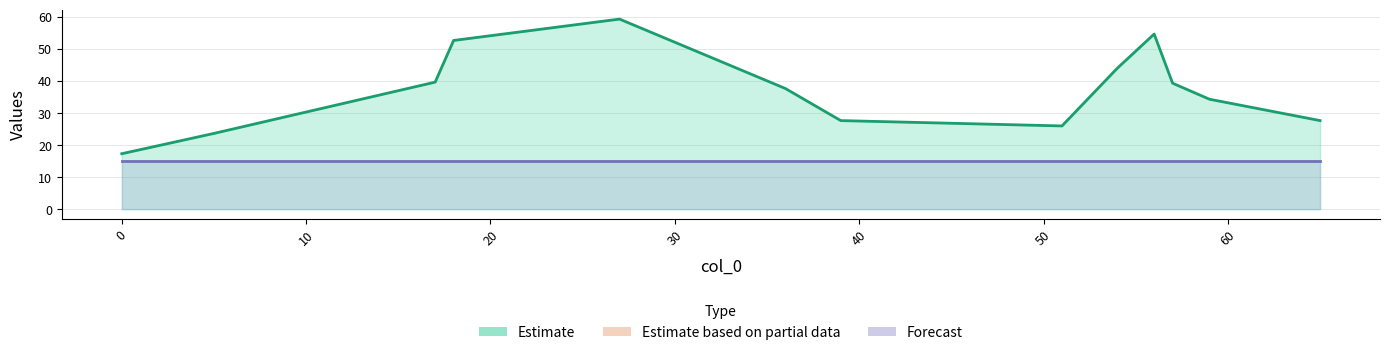

Count the number of categories in the chart.

13